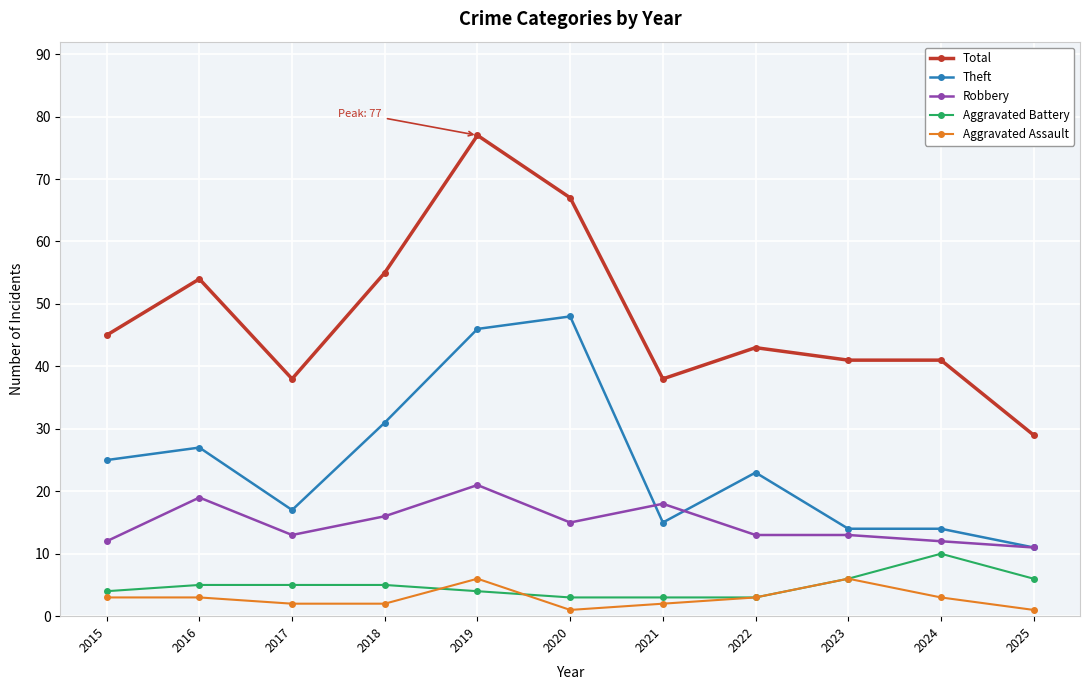

Reading left to right, extract all data points from this chart.

Total: 45	54	38	55	77	67	38	43	41	41	29
Theft: 25	27	17	31	46	48	15	23	14	14	11
Robbery: 12	19	13	16	21	15	18	13	13	12	11
Aggravated Battery: 4	5	5	5	4	3	3	3	6	10	6
Aggravated Assault: 3	3	2	2	6	1	2	3	6	3	1